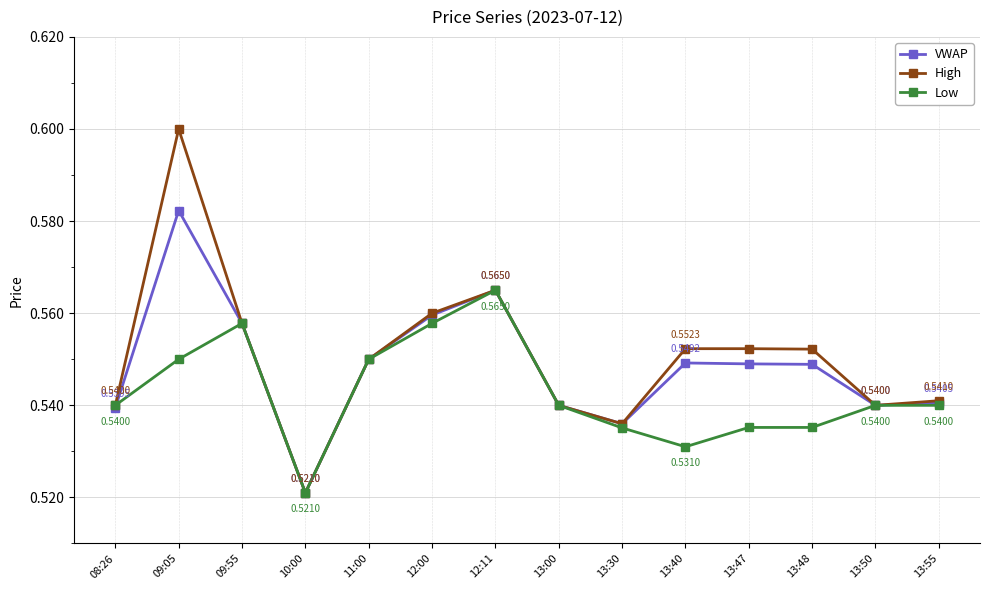

Rank the series at 09:05 from highest to lowest value.

High, VWAP, Low